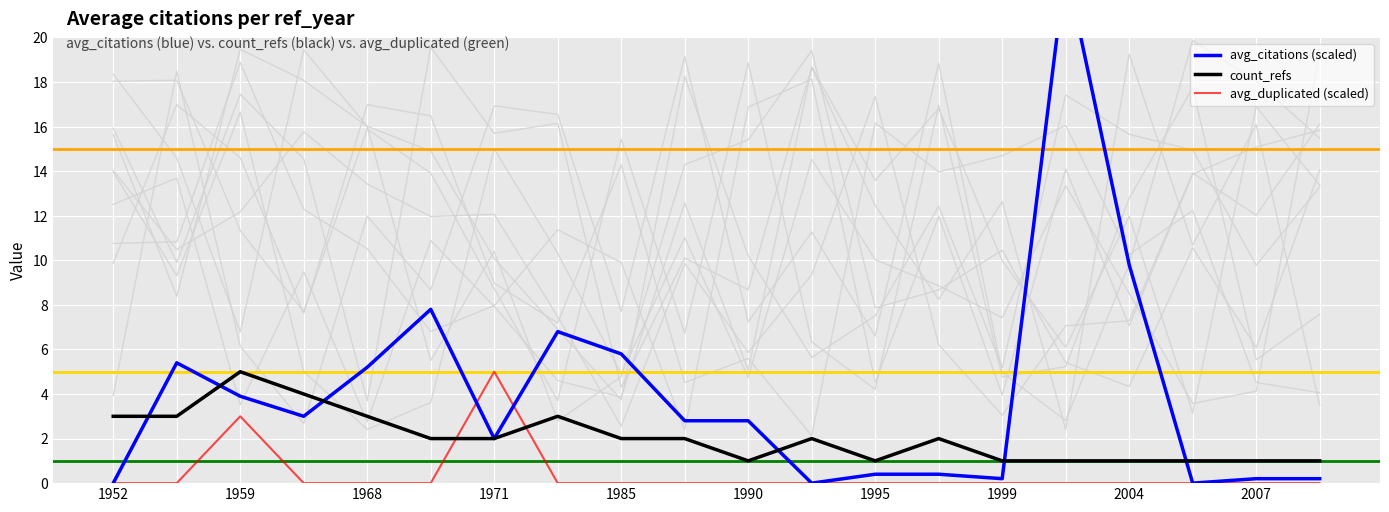

How many avg_duplicated (scaled) values are between 0 and 1?

18